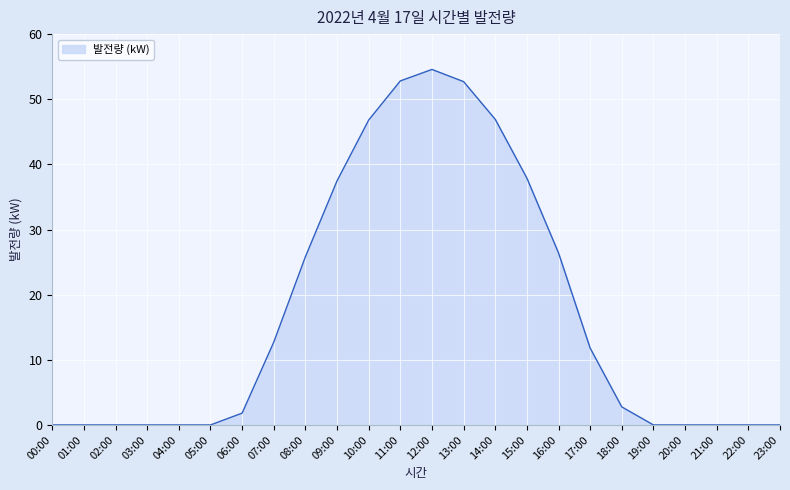

The value at 02:00 is -21.7. True or false?

False